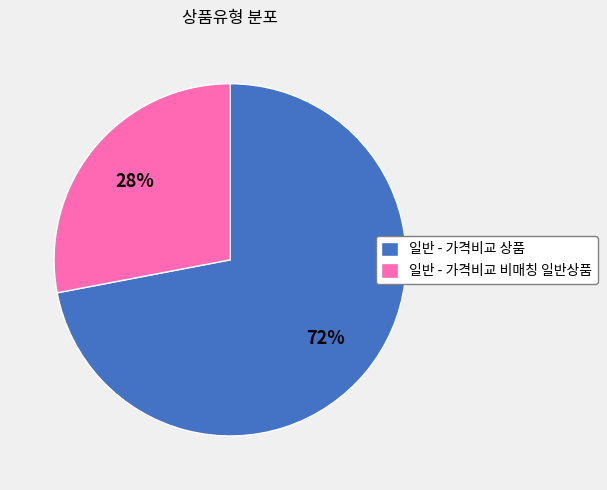

True or false: 일반 - 가격비교 상품 accounts for 72% of the total.

True